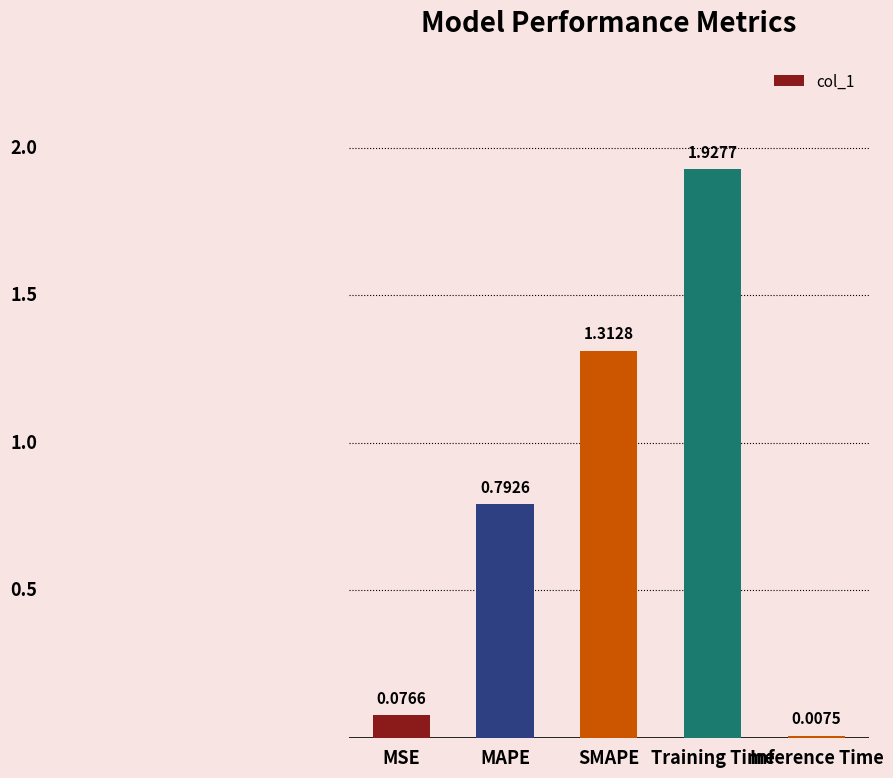

What is the sum of all values?

4.1